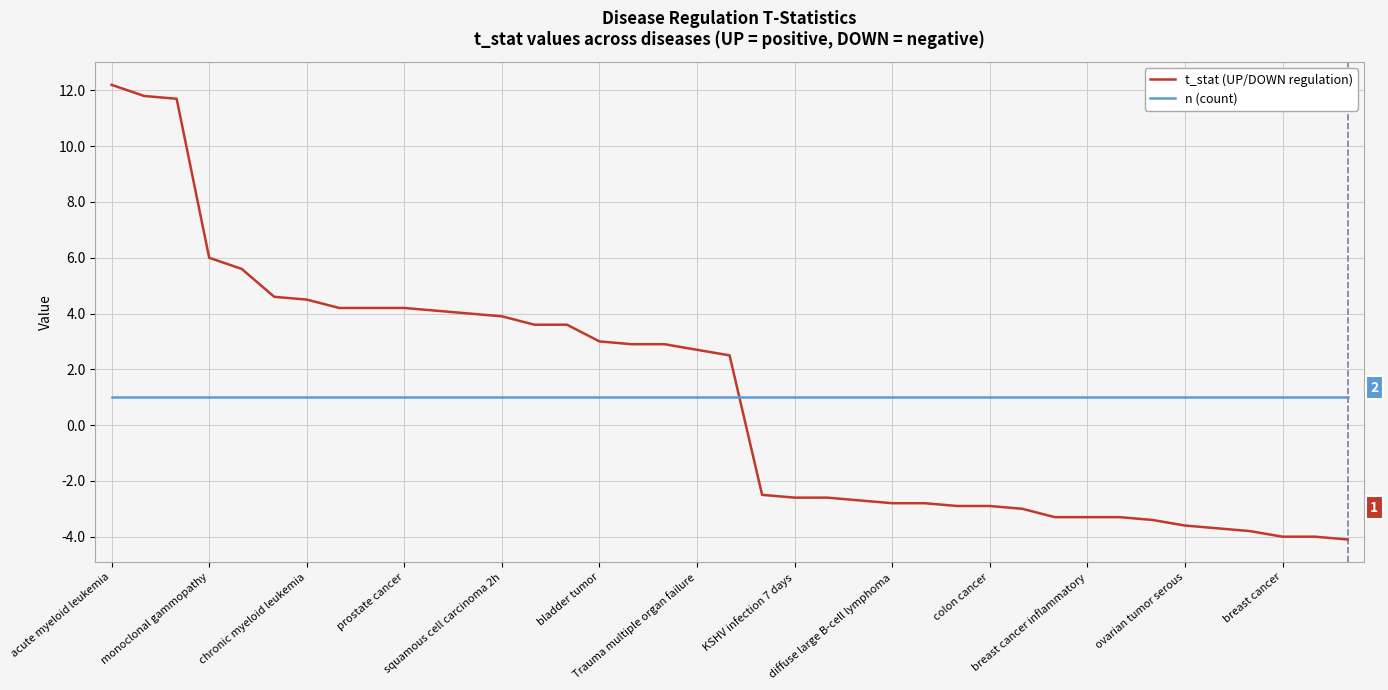

Which series has the widest spread of values?

t_stat (UP/DOWN regulation)